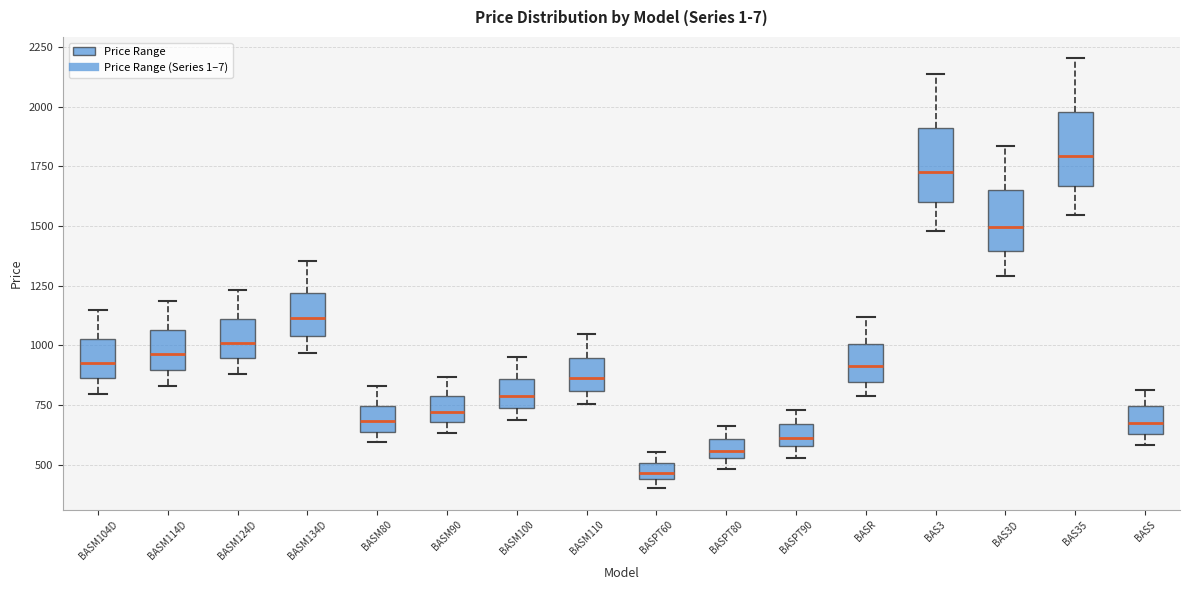

Which box has the lowest median line?

BASPT60